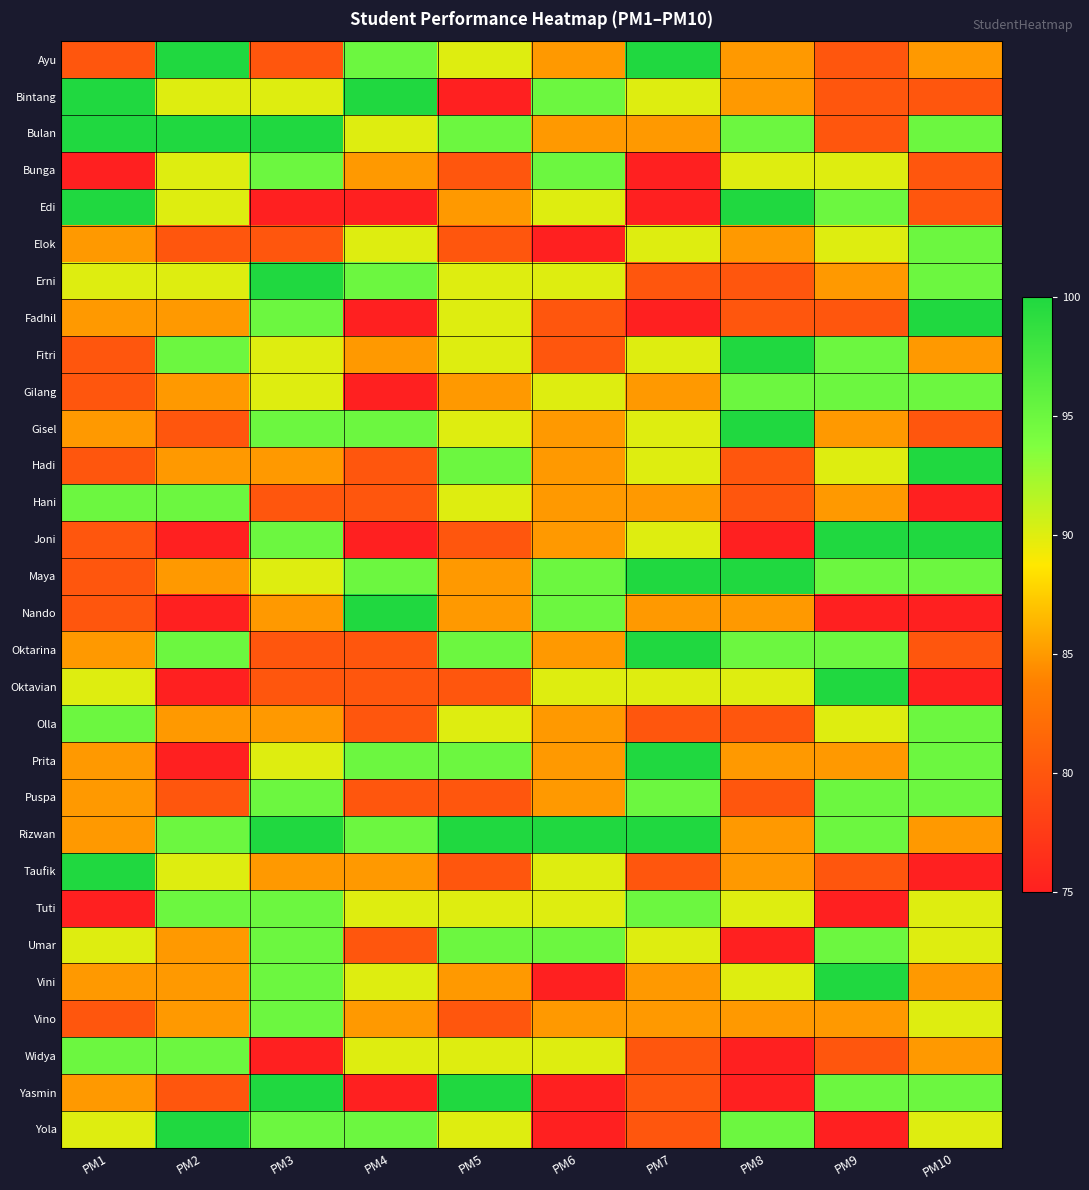

List the series in order of their peak value, highest first.

Ayu, Bintang, Bulan, Edi, Erni, Fadhil, Fitri, Gisel, Hadi, Joni, Maya, Nando, Oktarina, Oktavian, Prita, Rizwan, Taufik, Vini, Yasmin, Yola, Bunga, Elok, Gilang, Hani, Olla, Puspa, Tuti, Umar, Vino, Widya